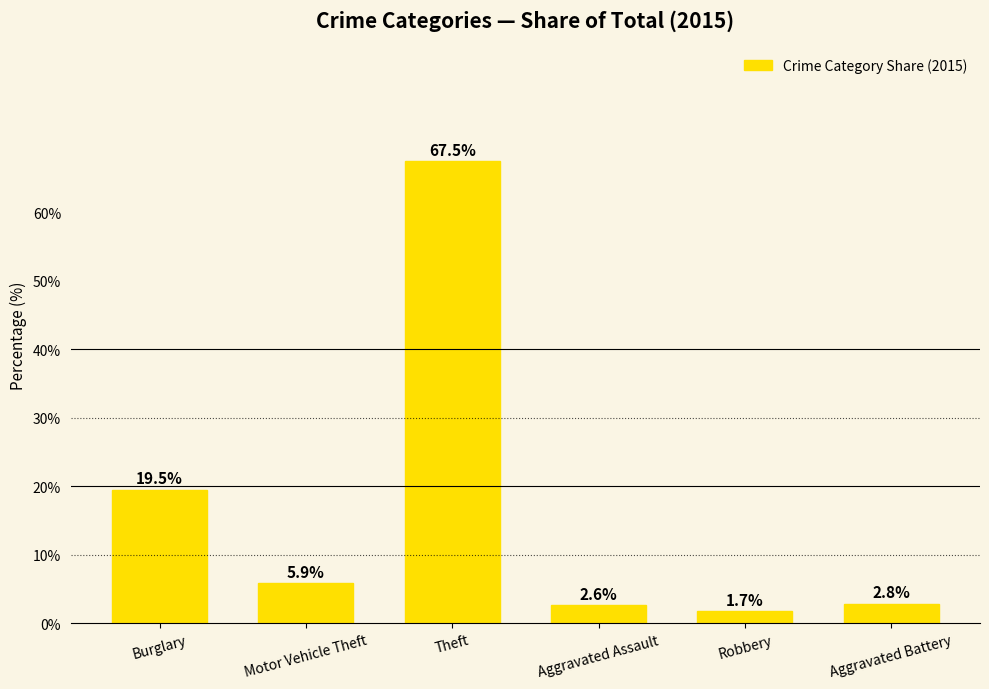

True or false: the data shows 5.9 at Motor Vehicle Theft.

True